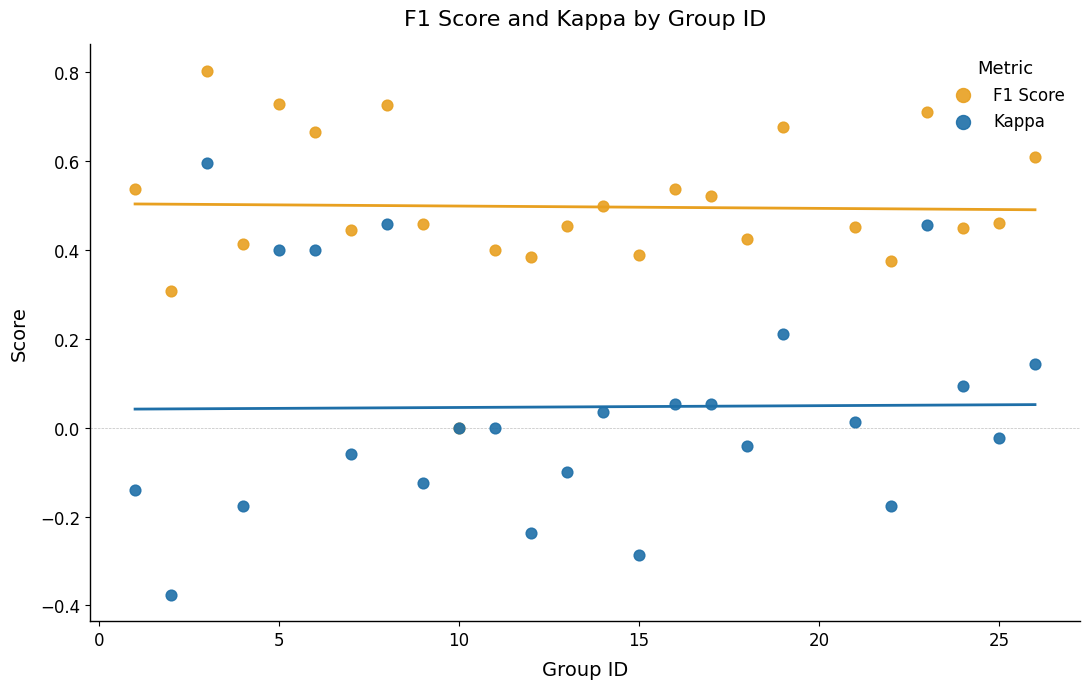

What are all the series names shown in the legend?

F1 Score, Kappa